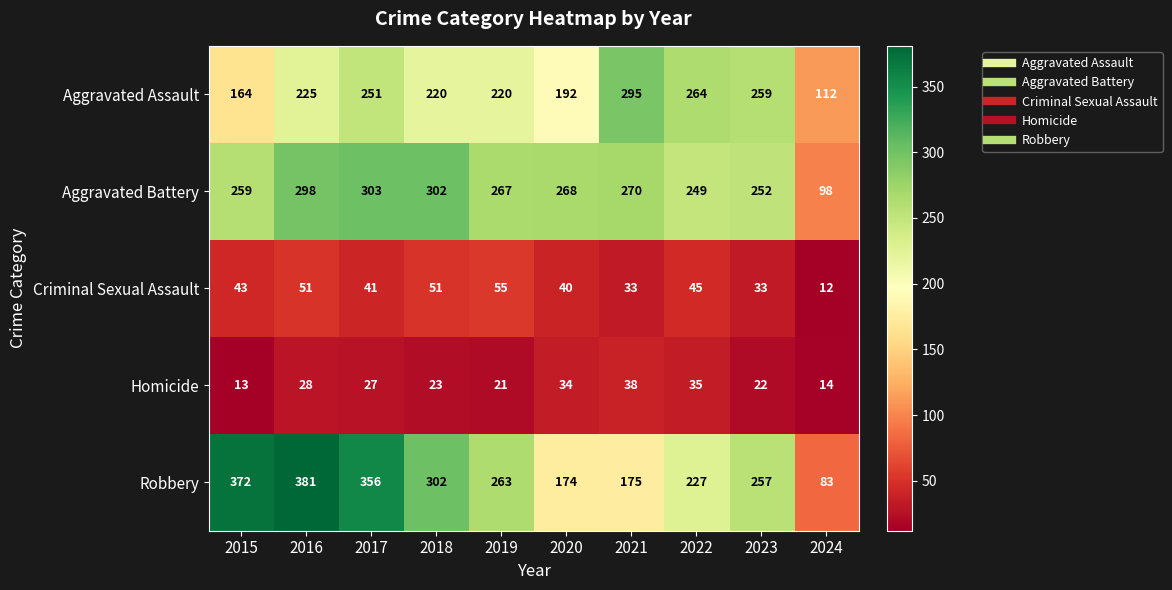

What is the difference between the maximum and minimum values in the Aggravated Battery series?

205